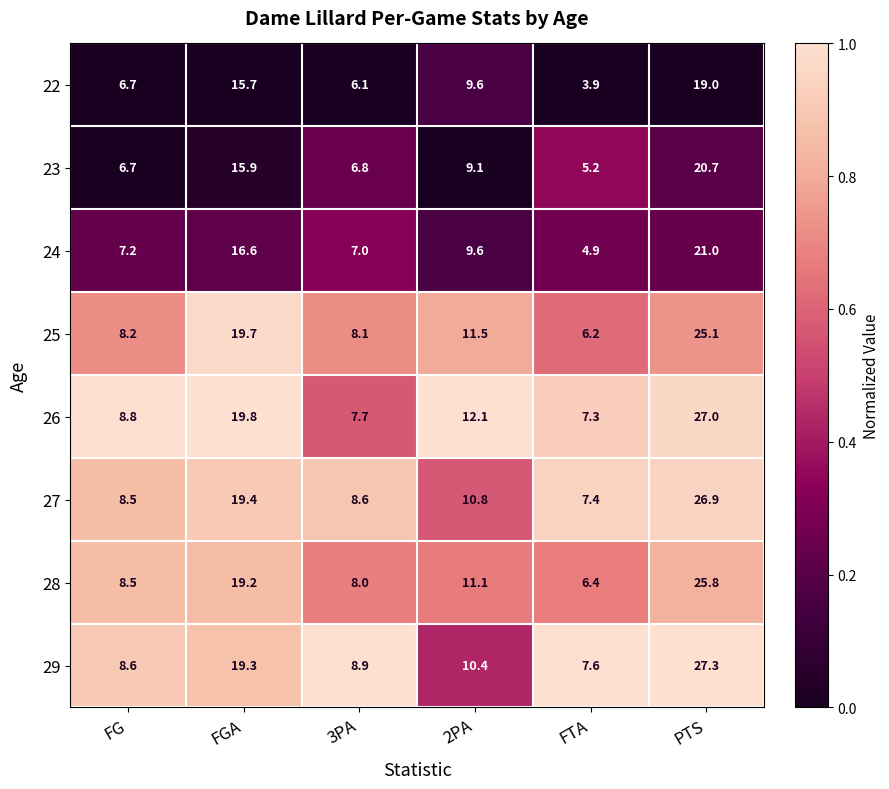

How many series are shown in this chart?

8